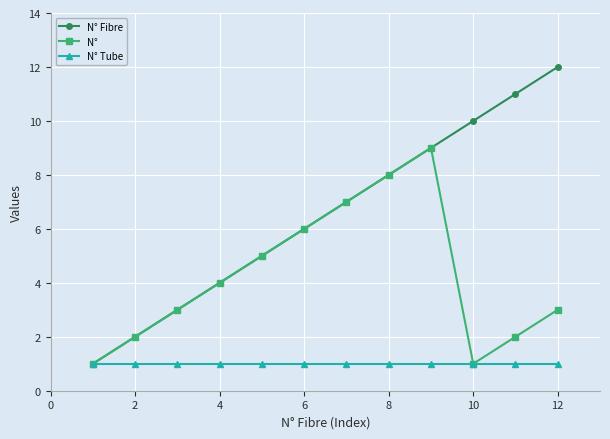

What is the greatest value displayed?

12